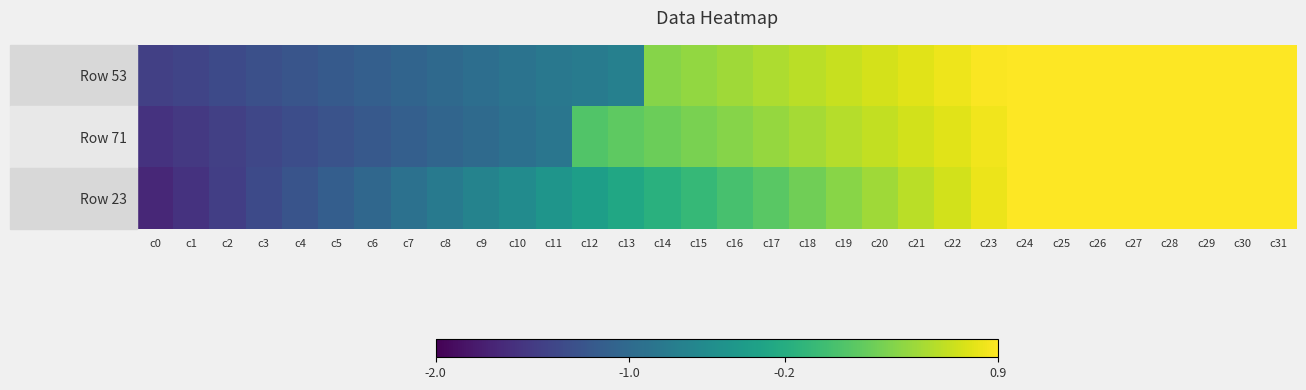

Rank the series by their maximum value, from lowest to highest.

Row 71, Row 53, Row 23